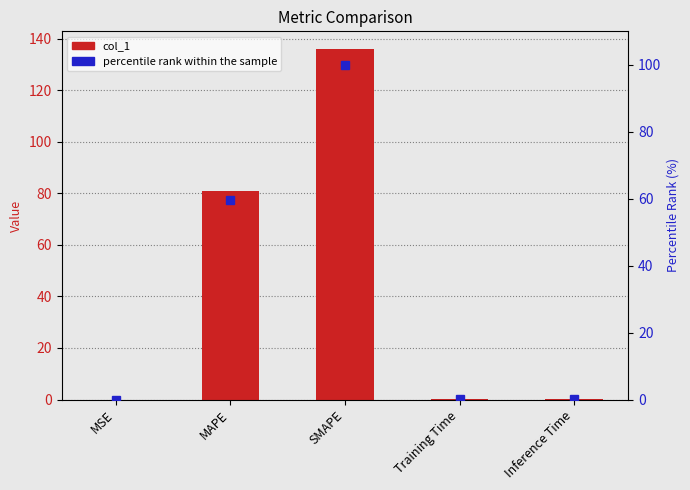

Which series has the widest spread of values?

col_1